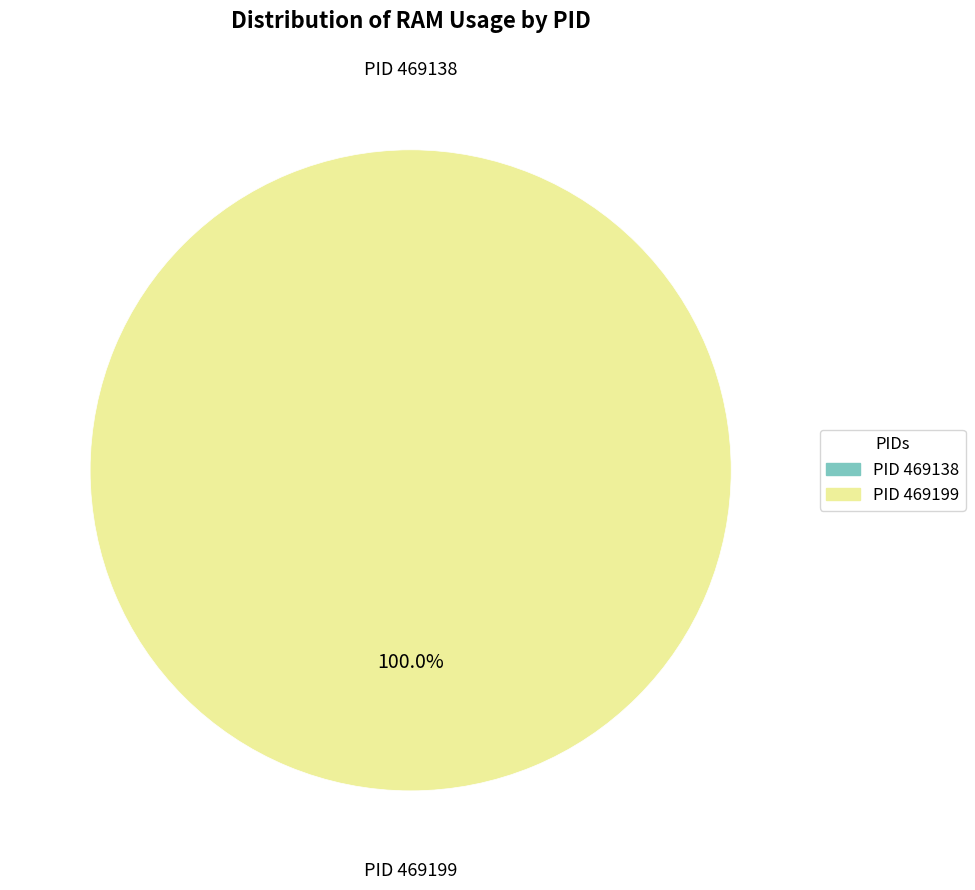

True or false: 469138 accounts for 12% of the total.

False